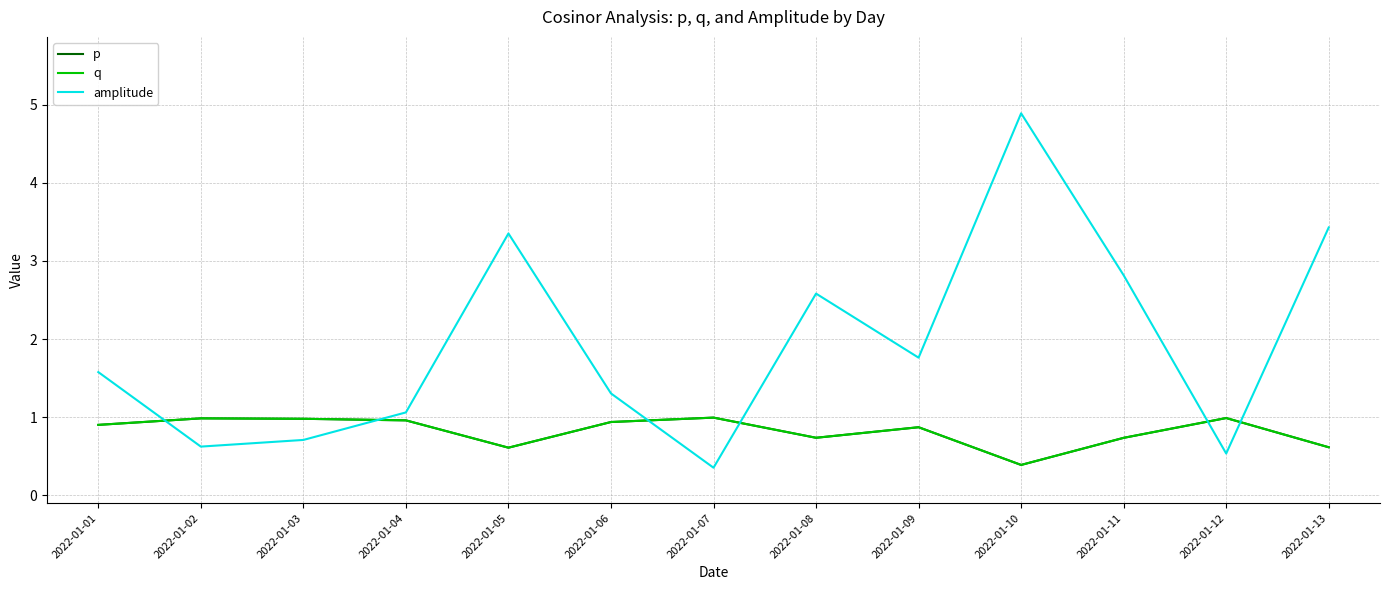

Does the chart display data point markers on the line(s)?

No